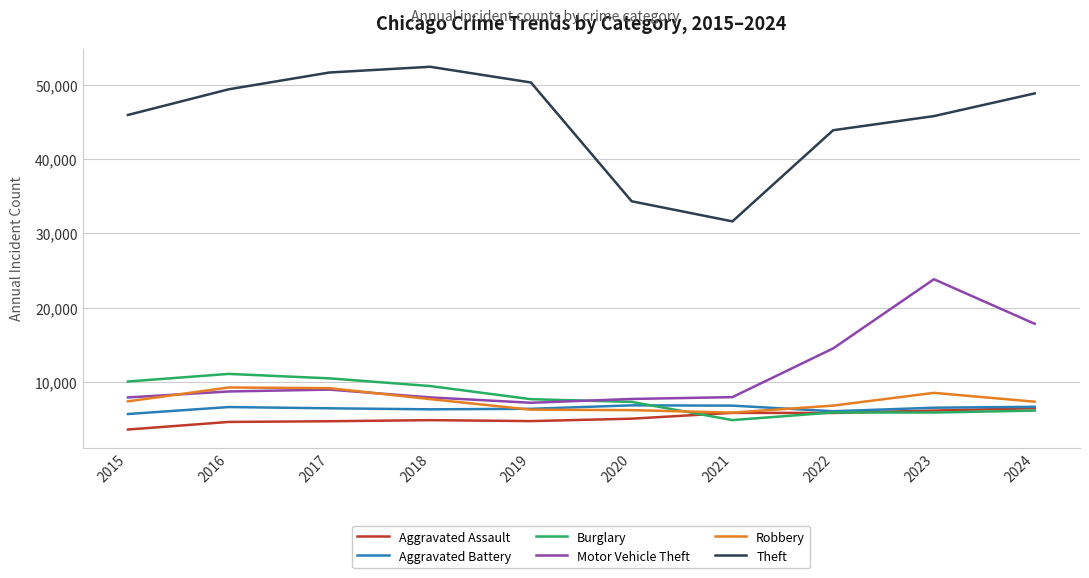

Where is Theft nearest to the value 42010?

2022